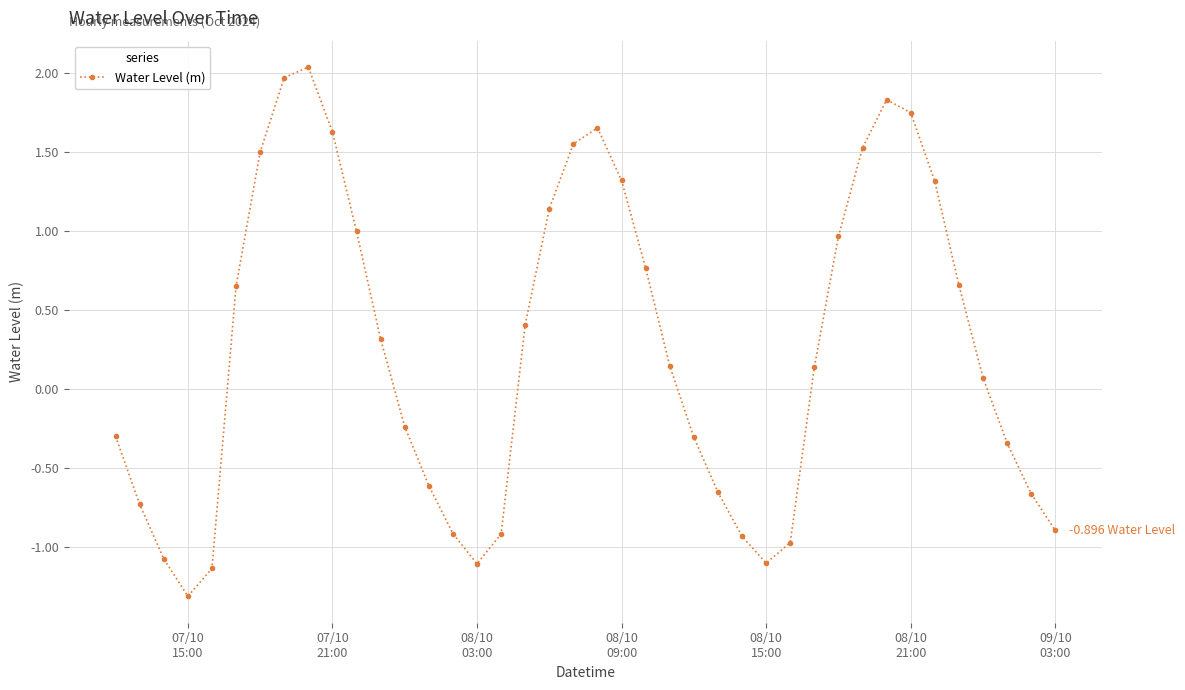

How many lines are shown in the chart?

1